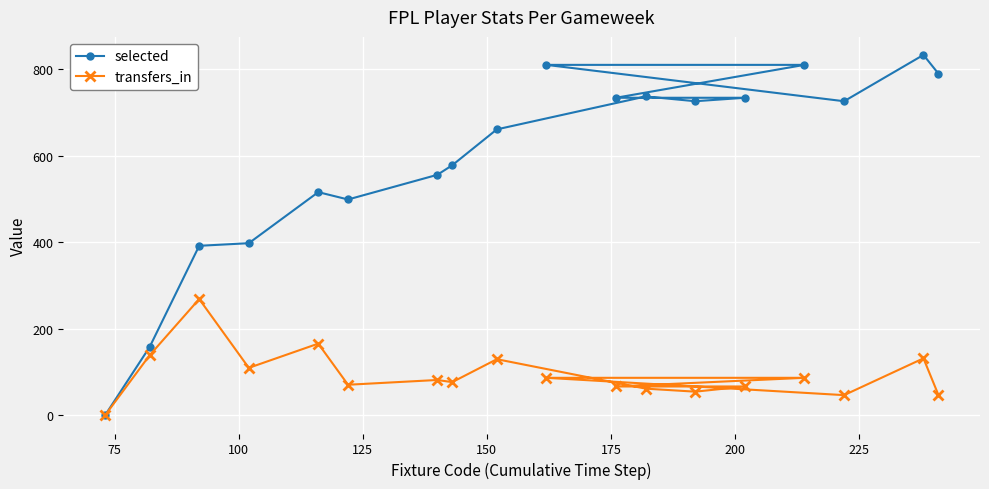

Which series has the largest total across all categories?

selected